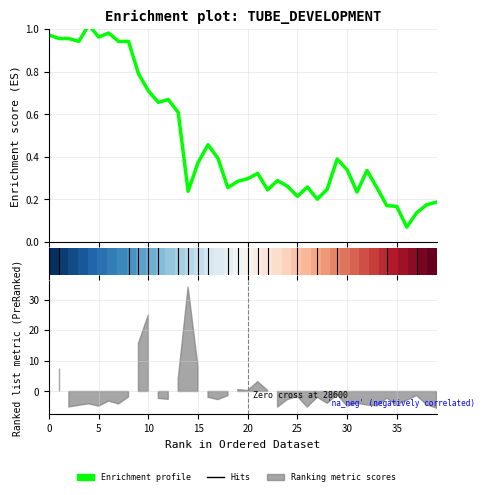

What is the label of the 12th point from the left?

11